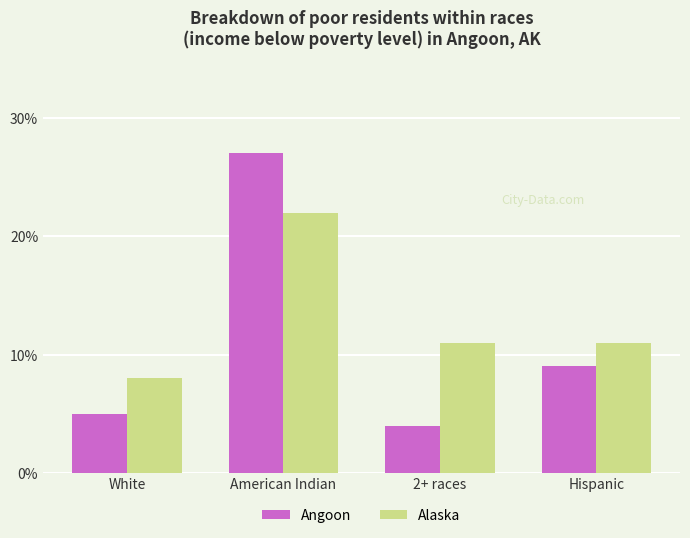

Is it true that Angoon equals 5 at White?

True